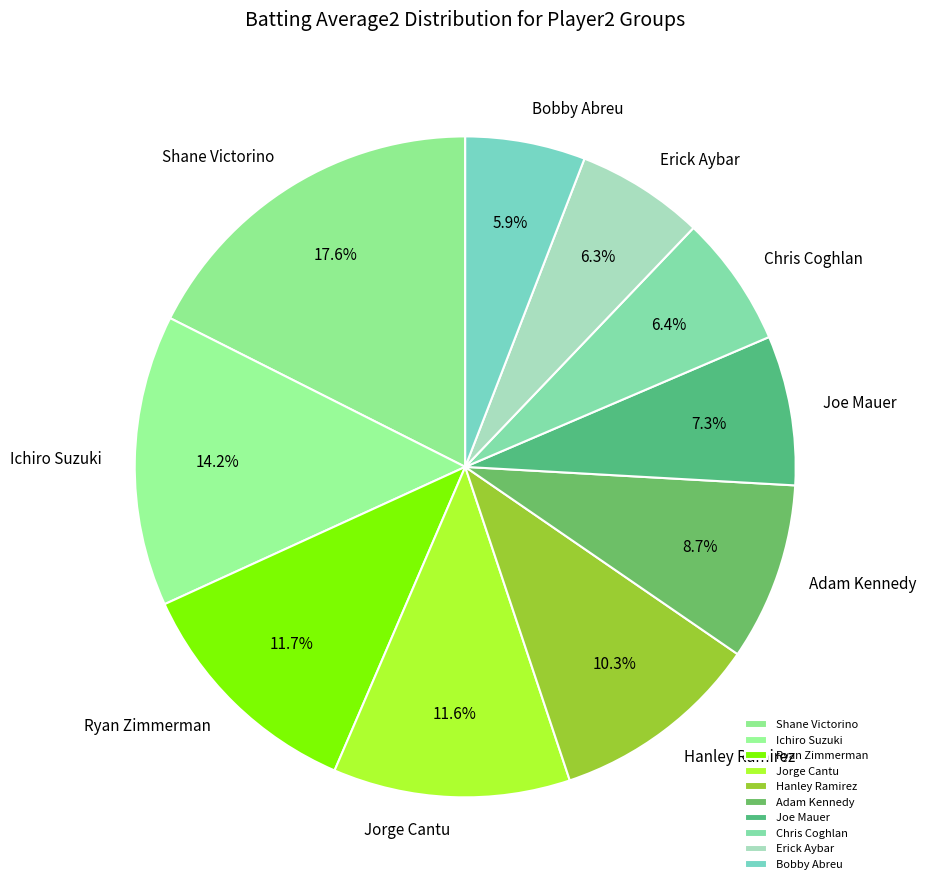

To the nearest percent, what is the difference between the Jorge Cantu and Joe Mauer slice percentages?

4%